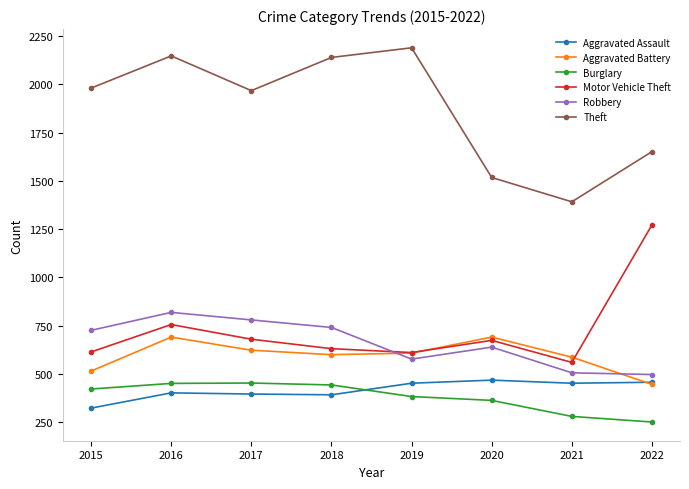

Where is the first local maximum for Aggravated Battery?

2016